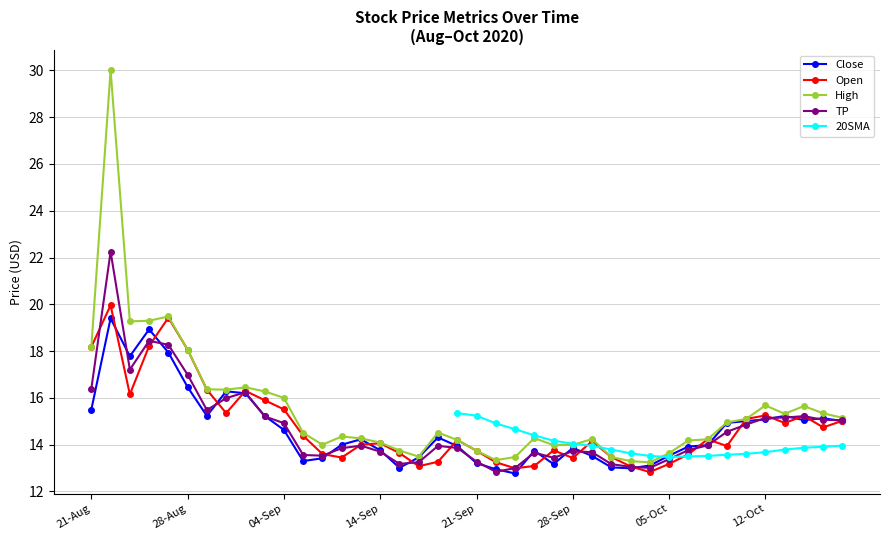

How many categories are shown in the chart?

40